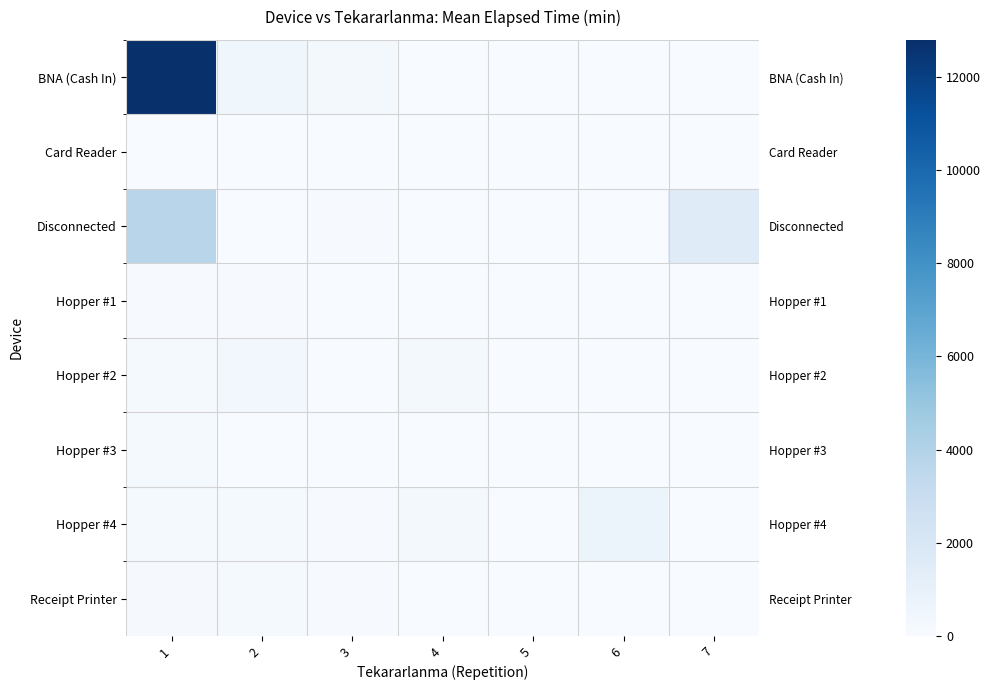

True or false: Hopper #3 has a value of 0.0 at 6.

True